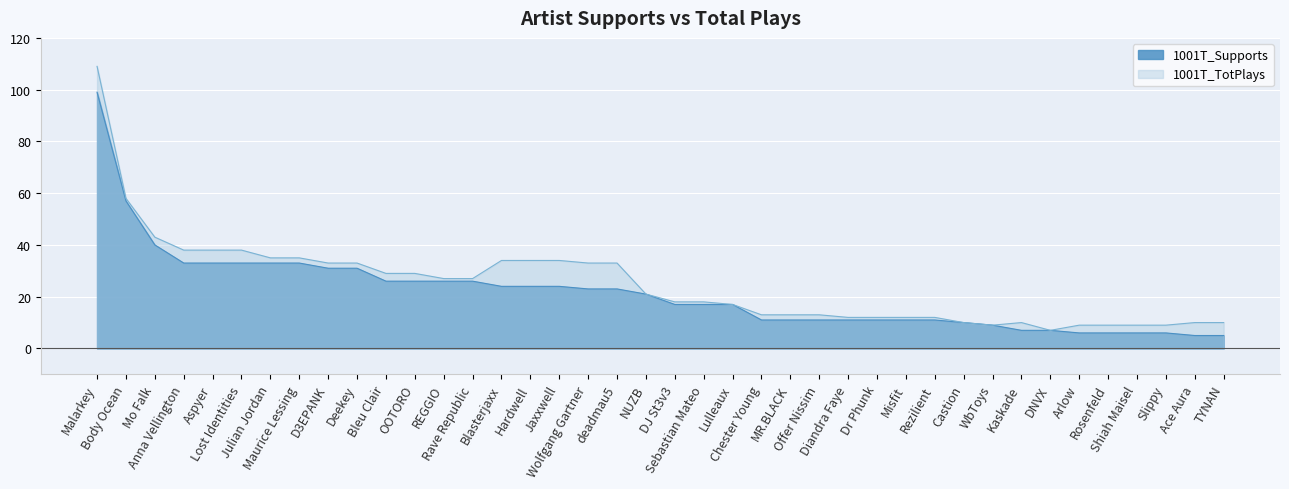

What is the difference between the second highest and minimum values in the 1001T_Supports series?

52